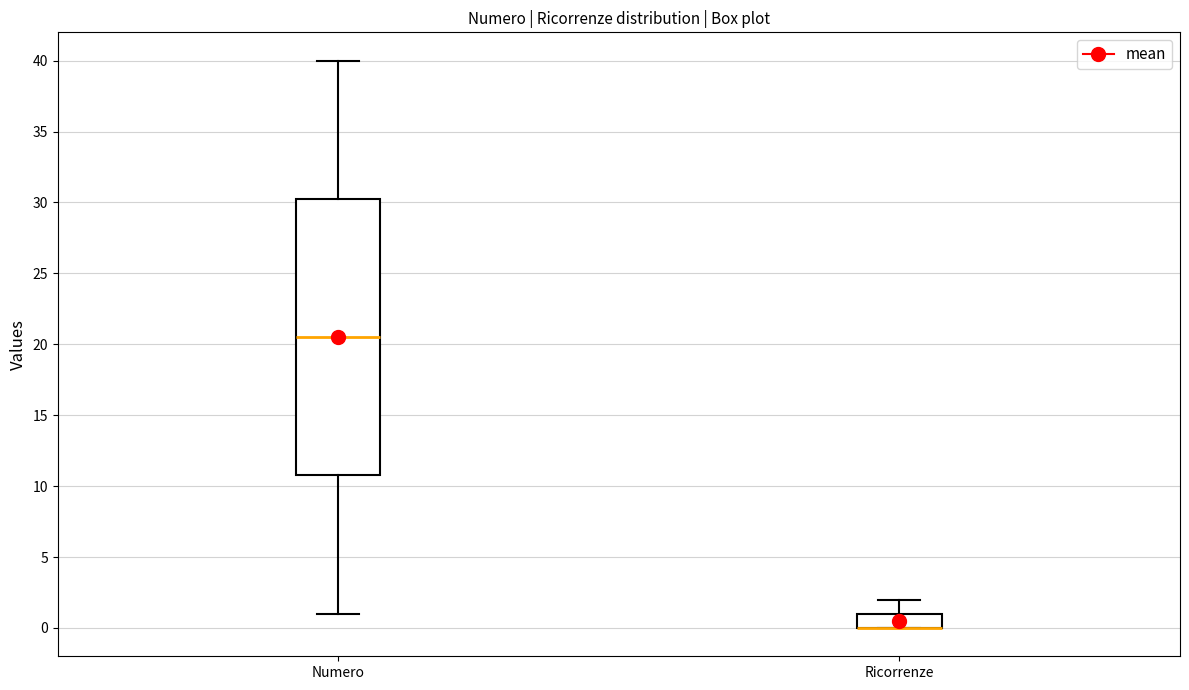

Reading left to right, transcribe this box plot: for each box, give where its median line is, the range the box spans, and where its two whiskers end, as read against the y-axis. The values are not printed on the chart, so give them approximately, as read against the axis.

Numero: median 20.5, box 11.0 to 30.5, whiskers 1.0 to 40.0
Ricorrenze: median 0.0 (drawn on the box's lower edge), box 0.0 to 1.0, whiskers 0.0 to 2.0